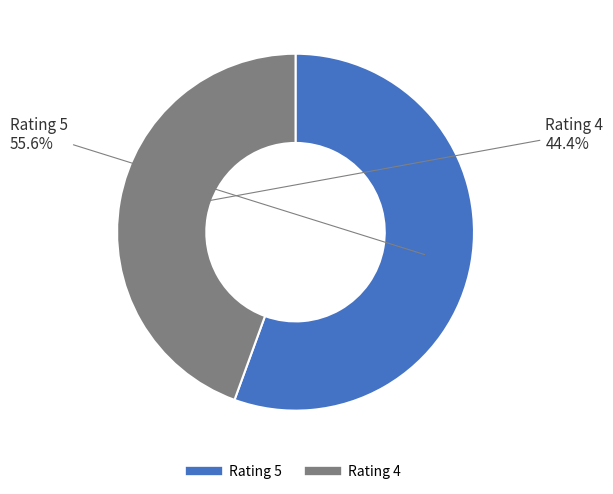

Which has a higher value, Rating 4 or Rating 5?

Rating 5